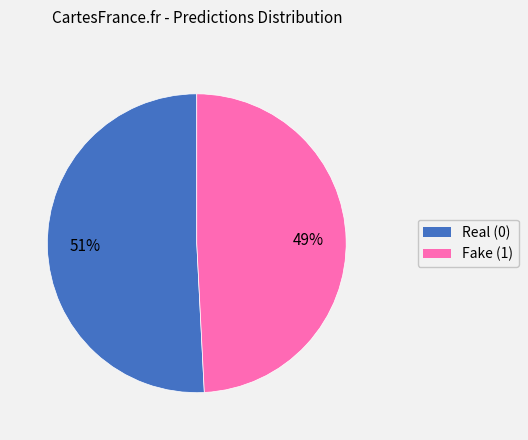

Which category accounts for the majority?

Real (0)